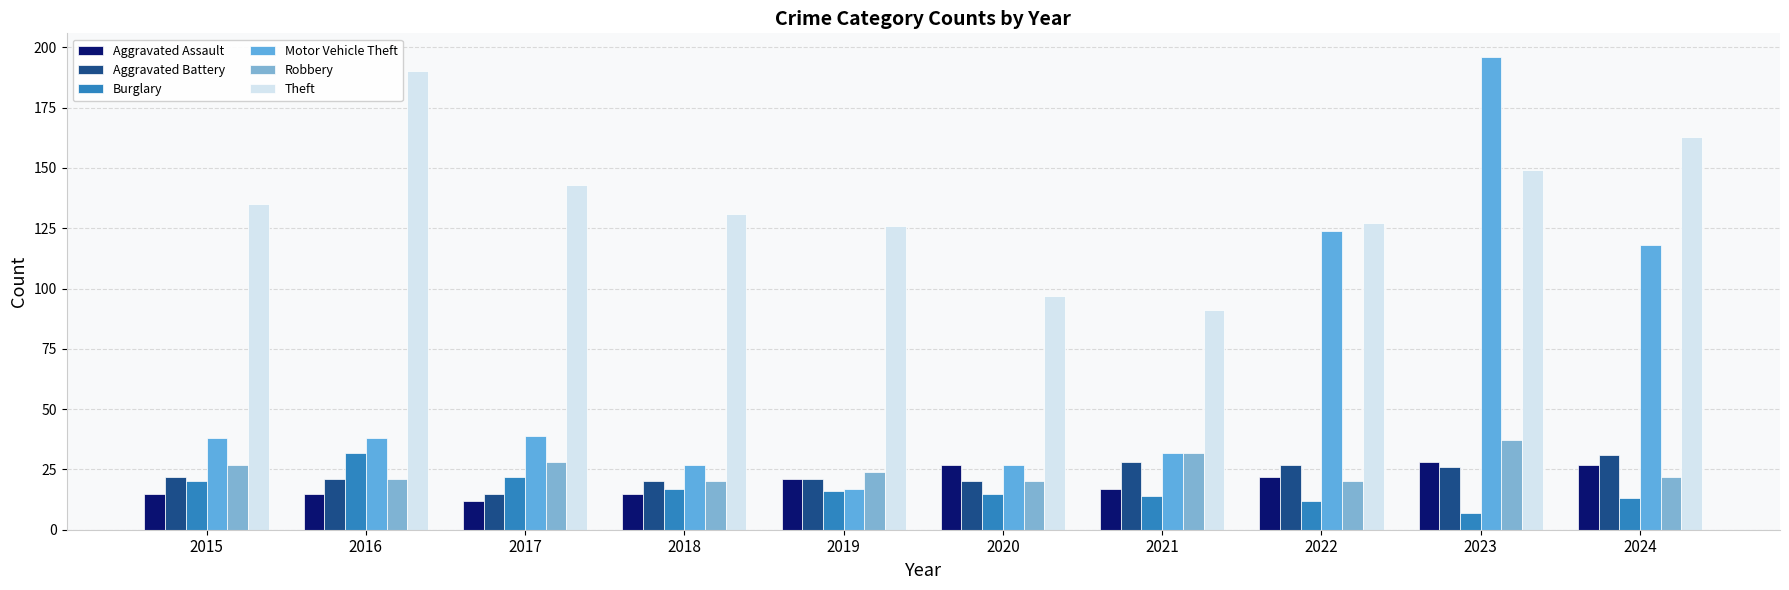

Is the value of Aggravated Battery at 2016 greater than the value of Burglary at 2018?

Yes